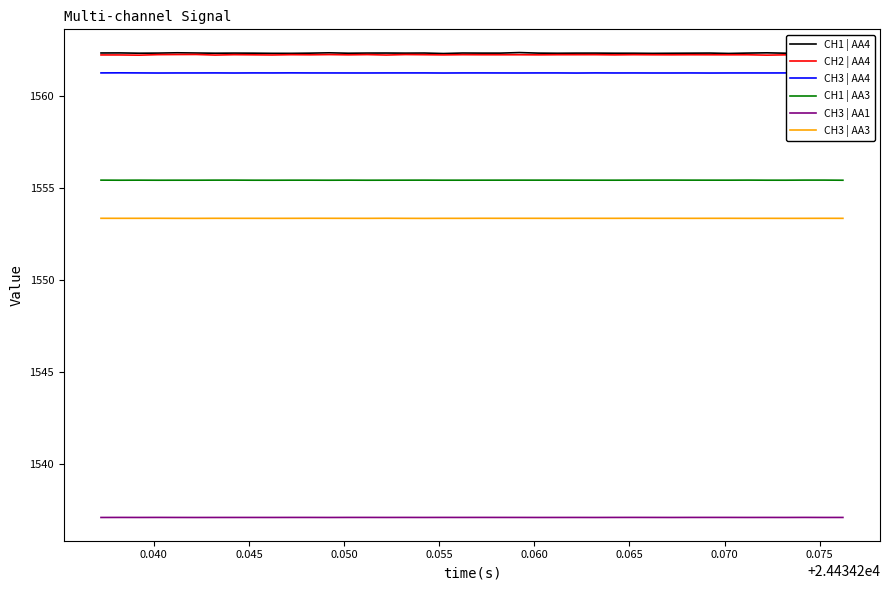

True or false: CH1 | AA3 and CH3 | AA4 intersect in this chart.

False